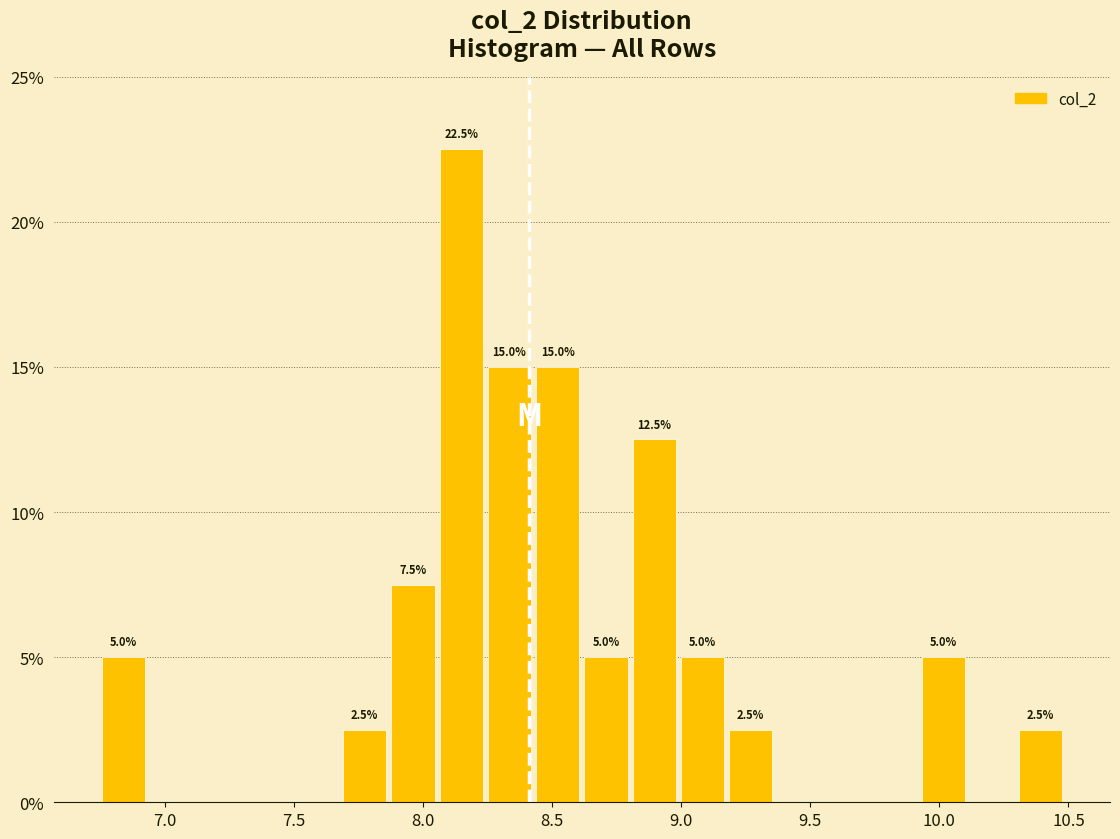

Around what value on the x-axis is the tallest bar? Give the approximate position of its centre, as read against the axis.

8.15